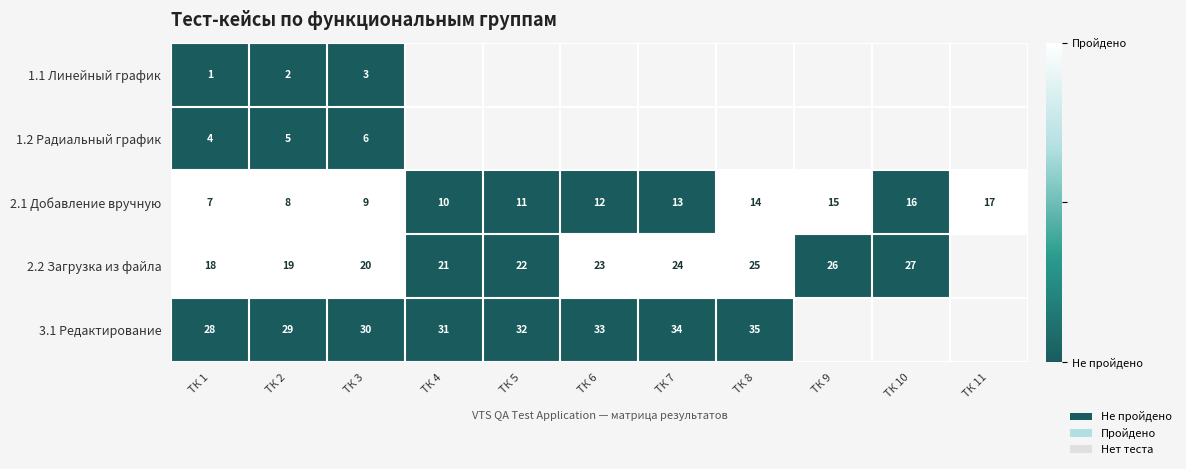

At how many categories does at least one series exceed 0?

8